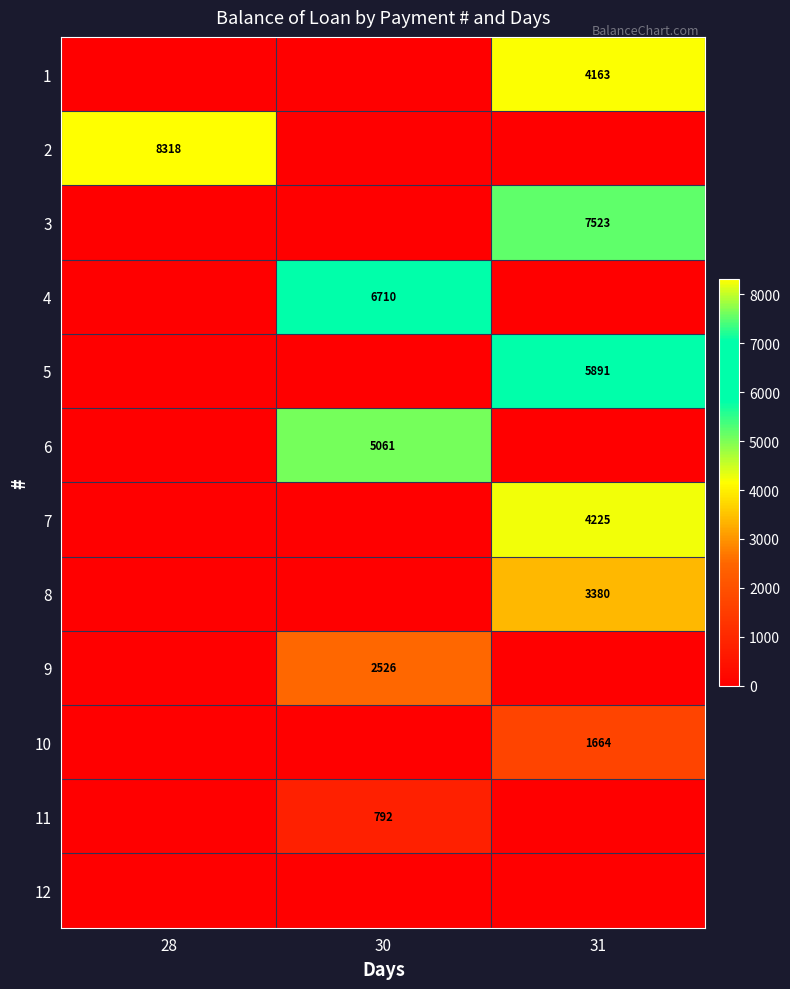

What is the total value across all series at 31?

26845.7